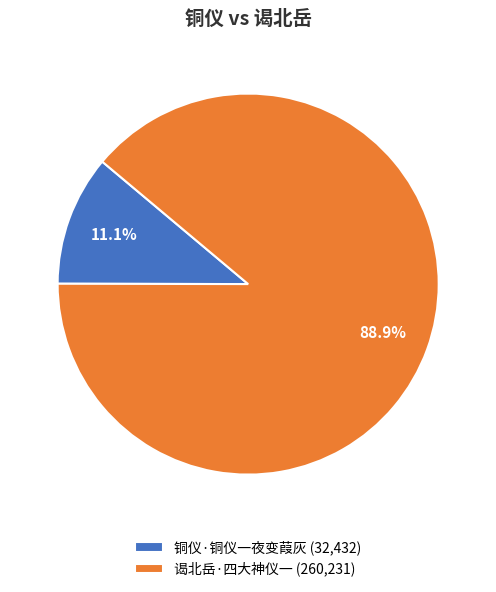

Which slice is the largest?

谒北岳·四大神仪一